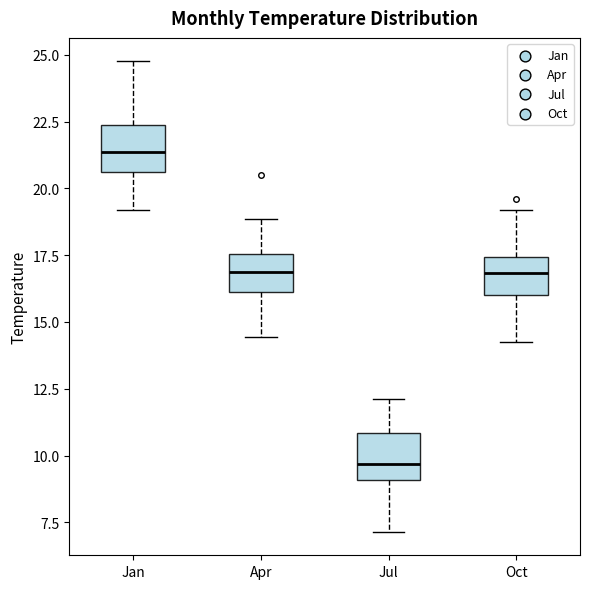

Which box's median line is the highest?

Jan